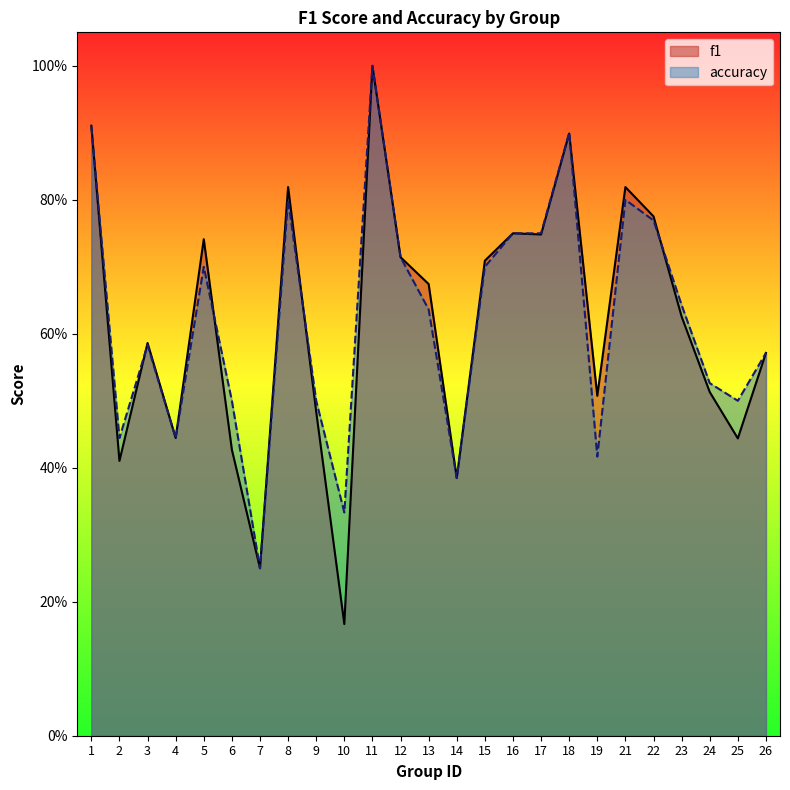

What are all the series names shown in the legend?

f1, accuracy